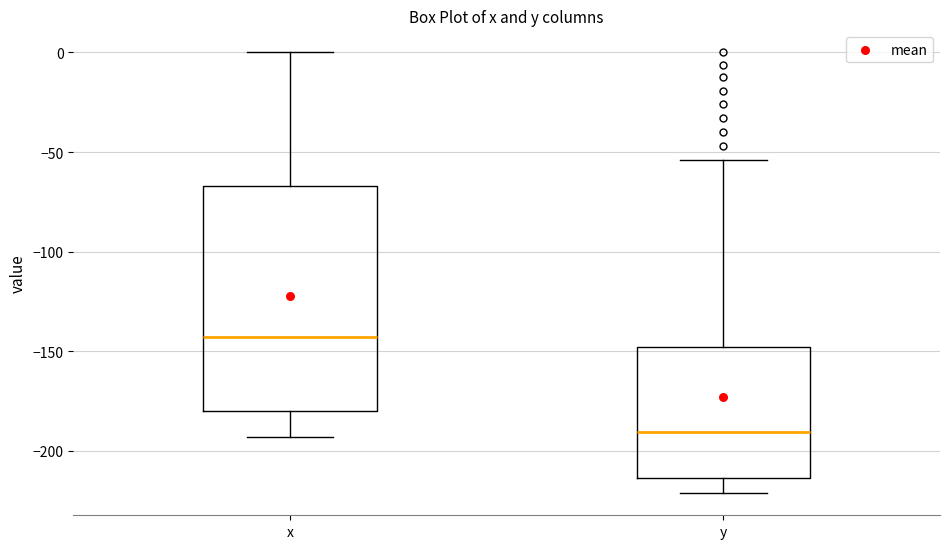

Which box is the tallest, from its lower edge to its upper edge?

x